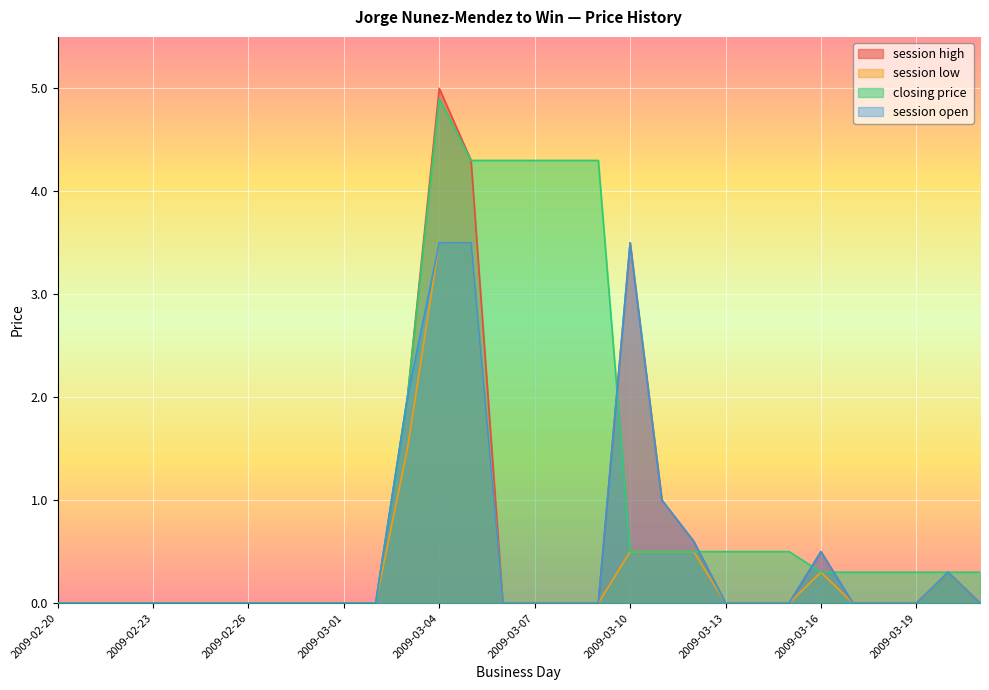

What is the sum of the session open values at 2009-03-03 and 2009-03-16?

2.5